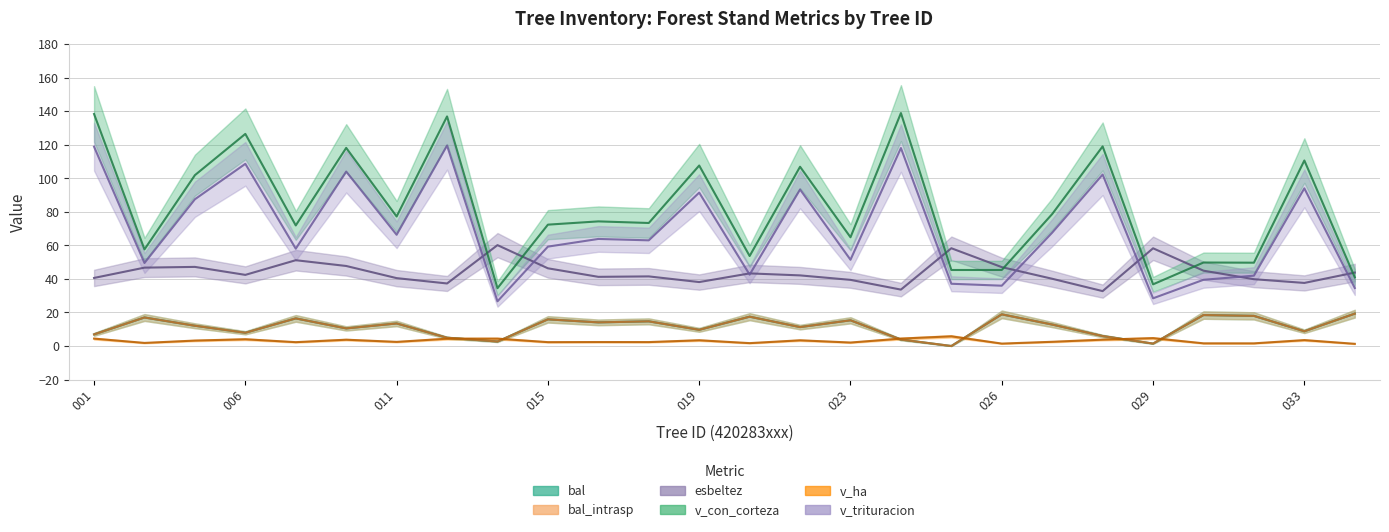

What is the sum of the esbeltez values at 420283034 and 420283027?

83.9